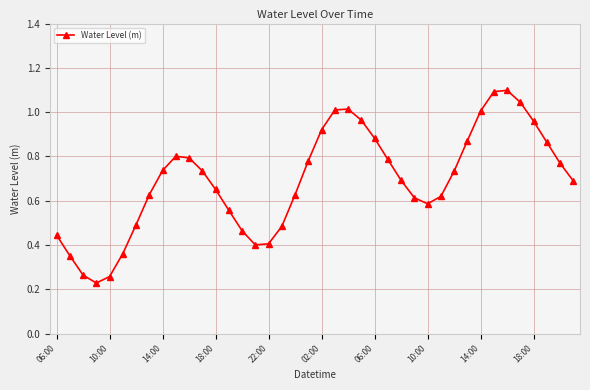

What is the sum of all values?

27.7